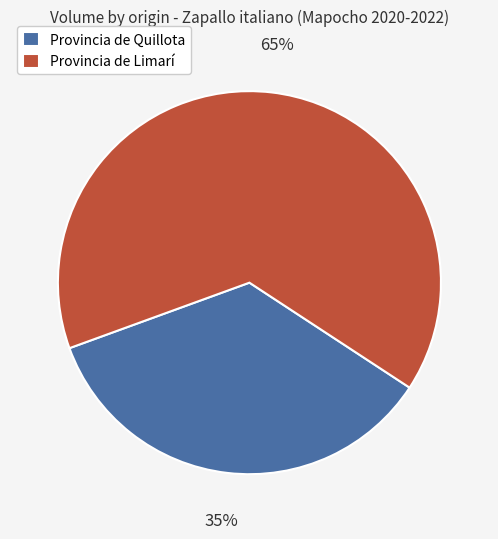

Which slice is the smallest?

Provincia de Quillota